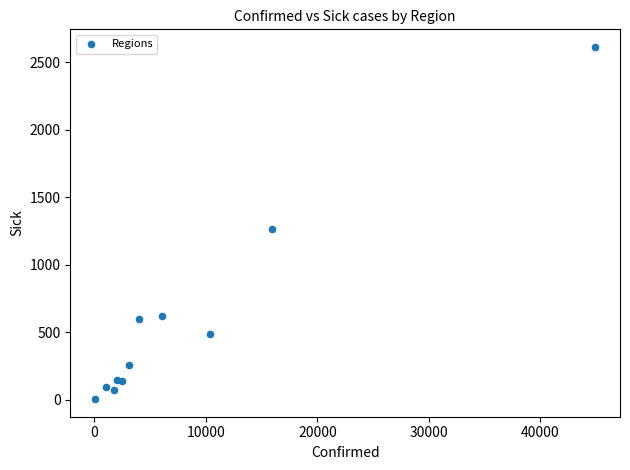

What Y value in the scatter plot is closest to 1308?

1266